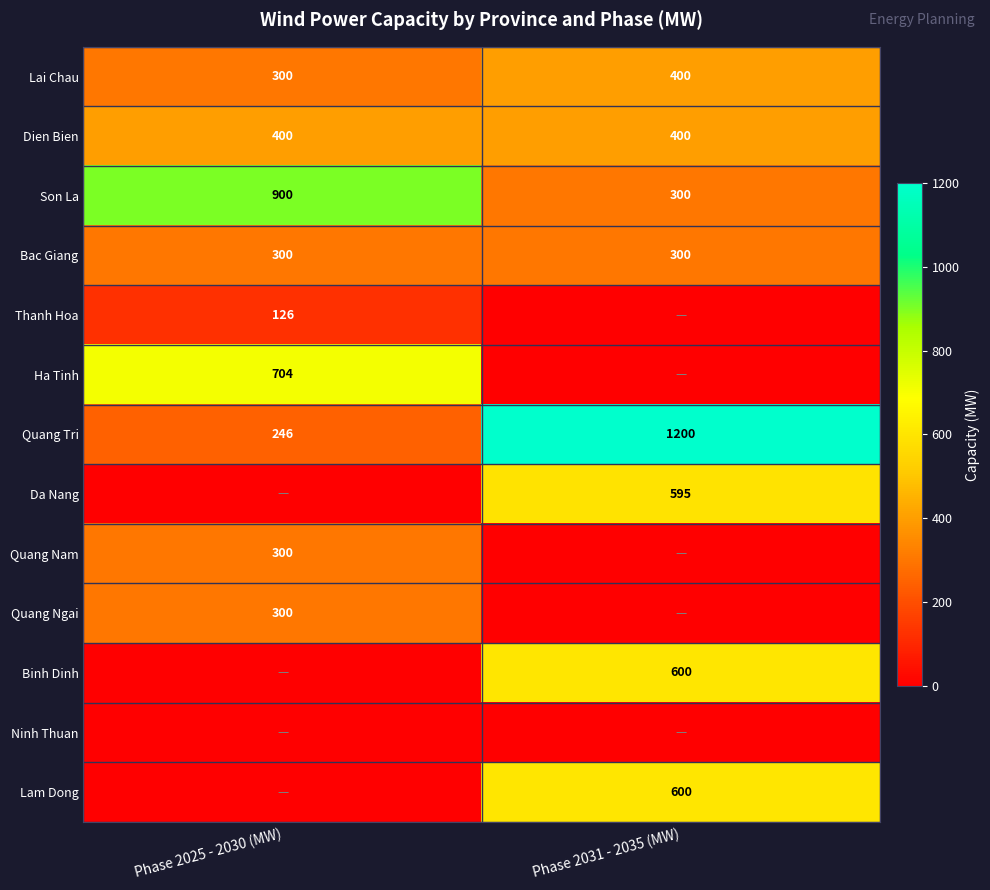

What is the sum of the Dien Bien values at Phase 2025 - 2030 (MW) and Phase 2031 - 2035 (MW)?

800